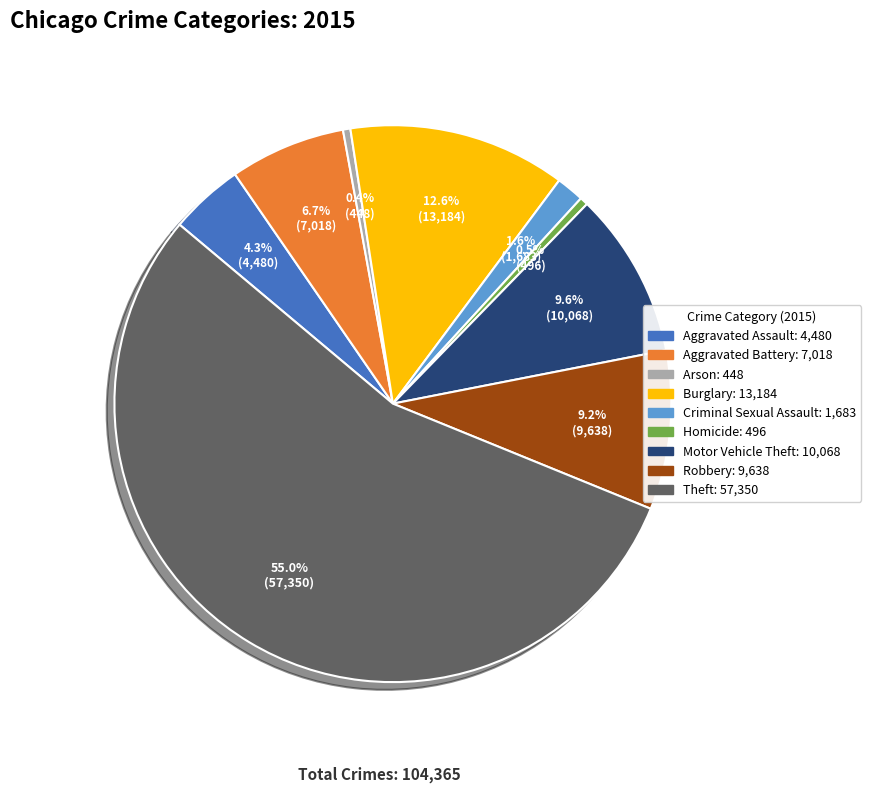

How many segments does this pie chart have?

9